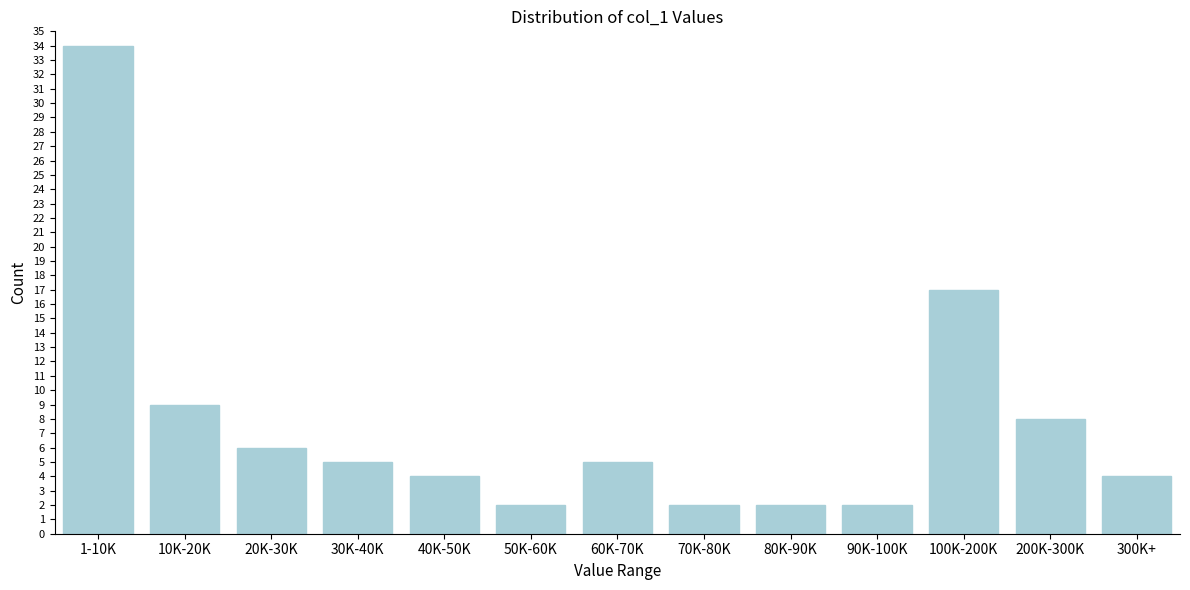

Reading right to left, extract all data points from this chart.

300K+=4	200K-300K=8	100K-200K=17	90K-100K=2	80K-90K=2	70K-80K=2	60K-70K=5	50K-60K=2	40K-50K=4	30K-40K=5	20K-30K=6	10K-20K=9	1-10K=34